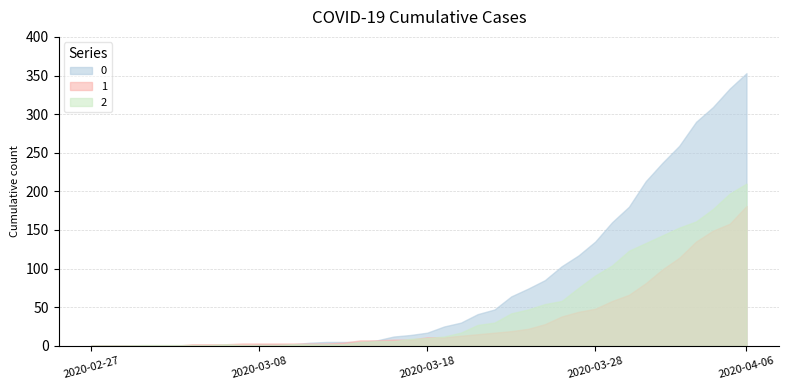

List the series in order of their peak value, lowest first.

1, 2, 0